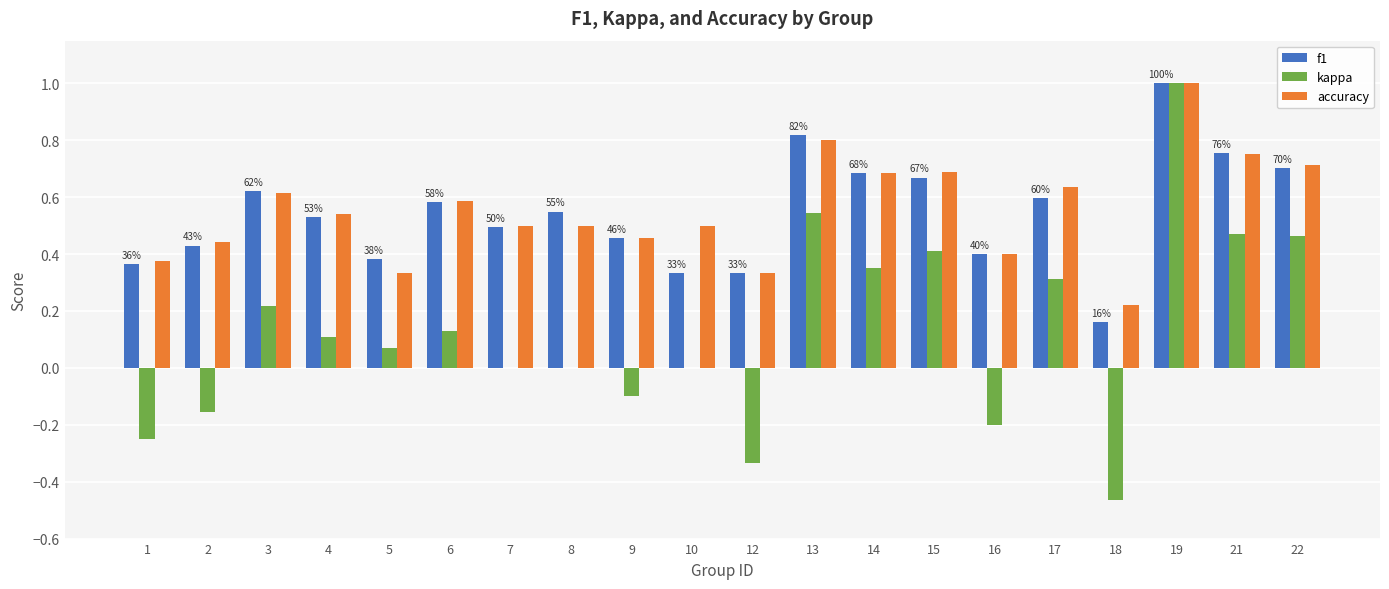

At which label does accuracy reach its peak?

19